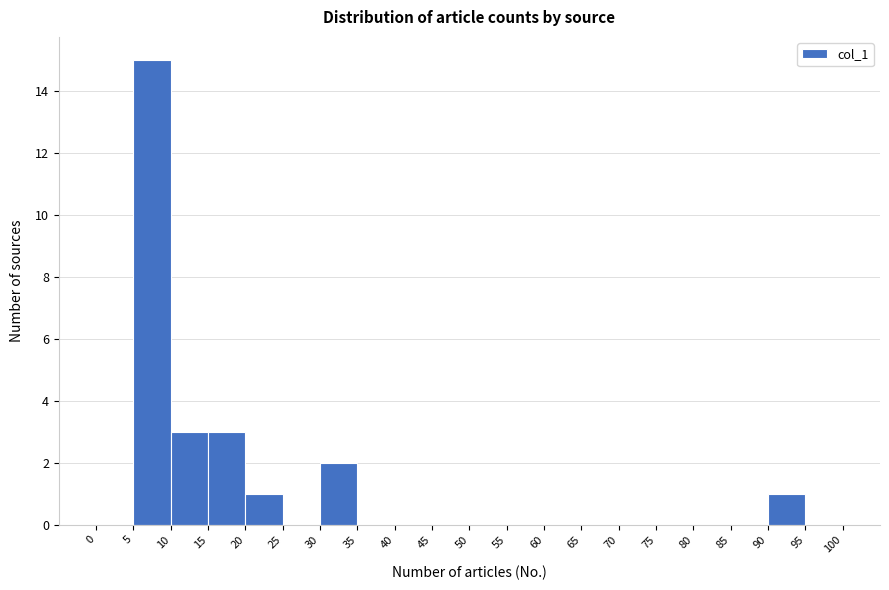

Reading left to right, list every bar in this chart as the range it spans on the x-axis followed by its height. The values are not printed on the chart, so give them approximately, as read against the axis.

0 to 5: 0
5 to 10: 15
10 to 15: 3
15 to 20: 3
20 to 25: 1
25 to 30: 0
30 to 35: 2
35 to 40: 0
40 to 45: 0
45 to 50: 0
50 to 55: 0
55 to 60: 0
60 to 65: 0
65 to 70: 0
70 to 75: 0
75 to 80: 0
80 to 85: 0
85 to 90: 0
90 to 95: 1
95 to 100: 0